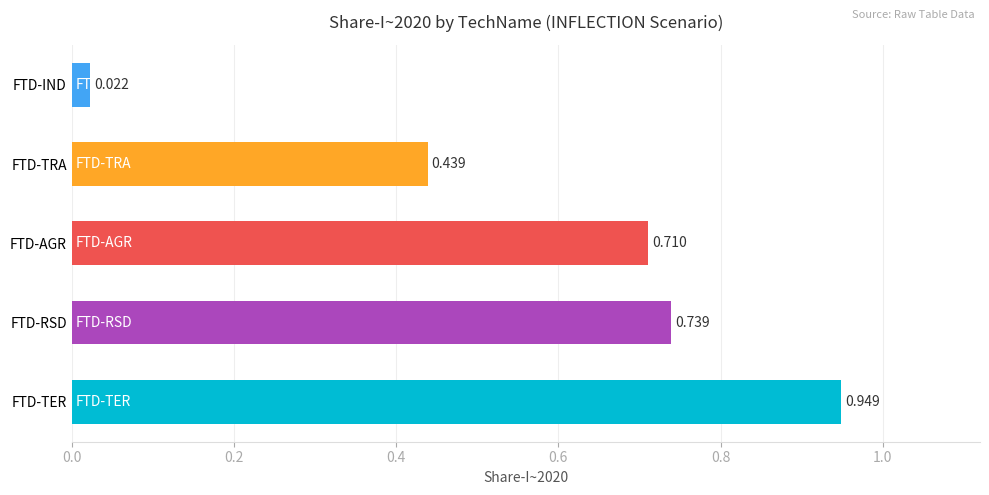

Where is the data nearest to the value 0?

FTD-IND